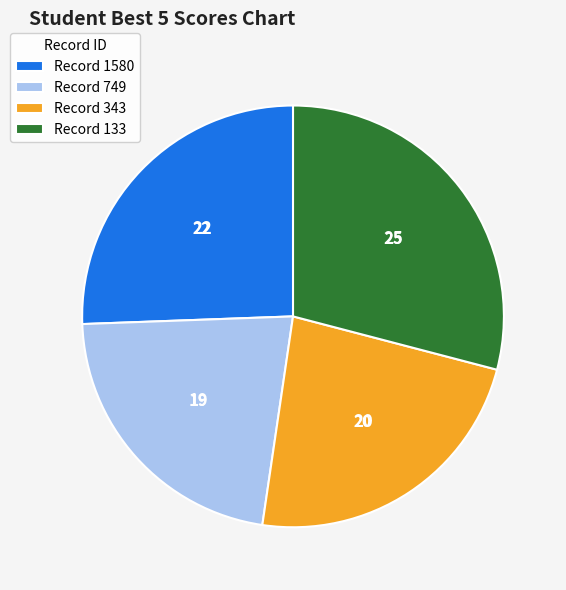

Which slice is the largest?

Record 133